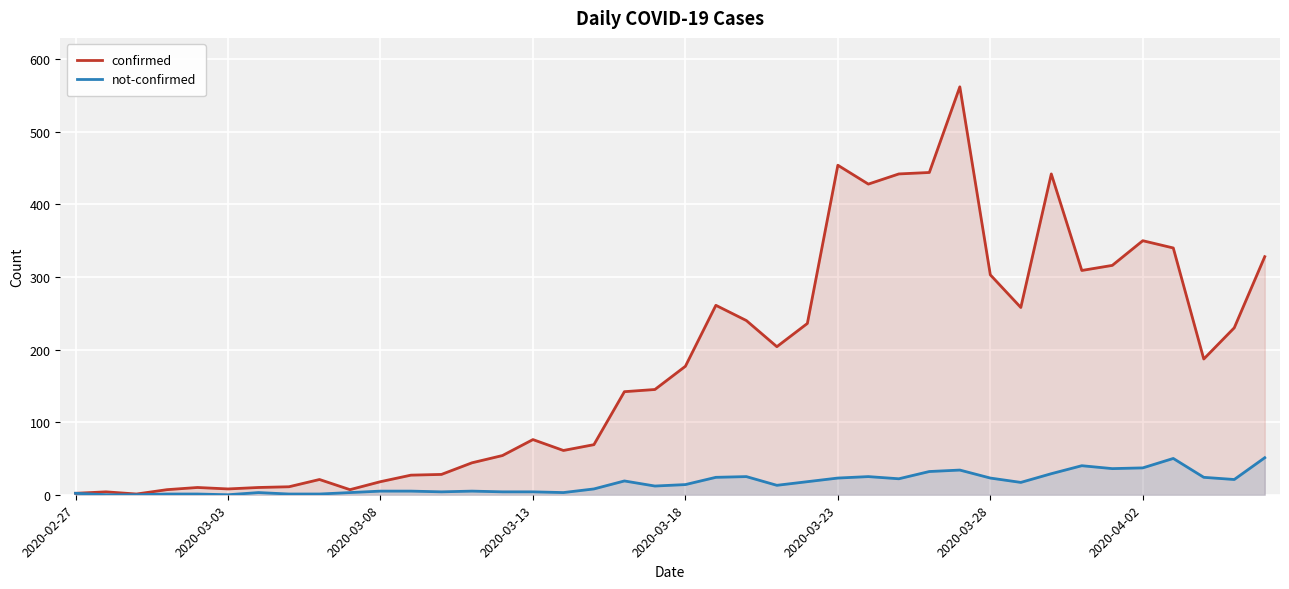

The not-confirmed series shows 5 at 11. True or false?

True